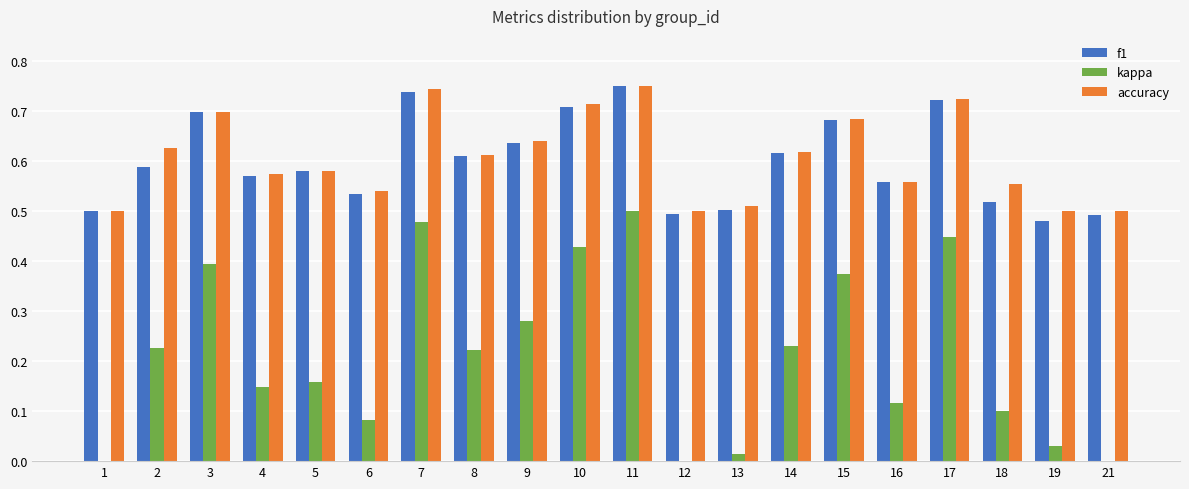

The value of f1 at 9 is 0.9. True or false?

False